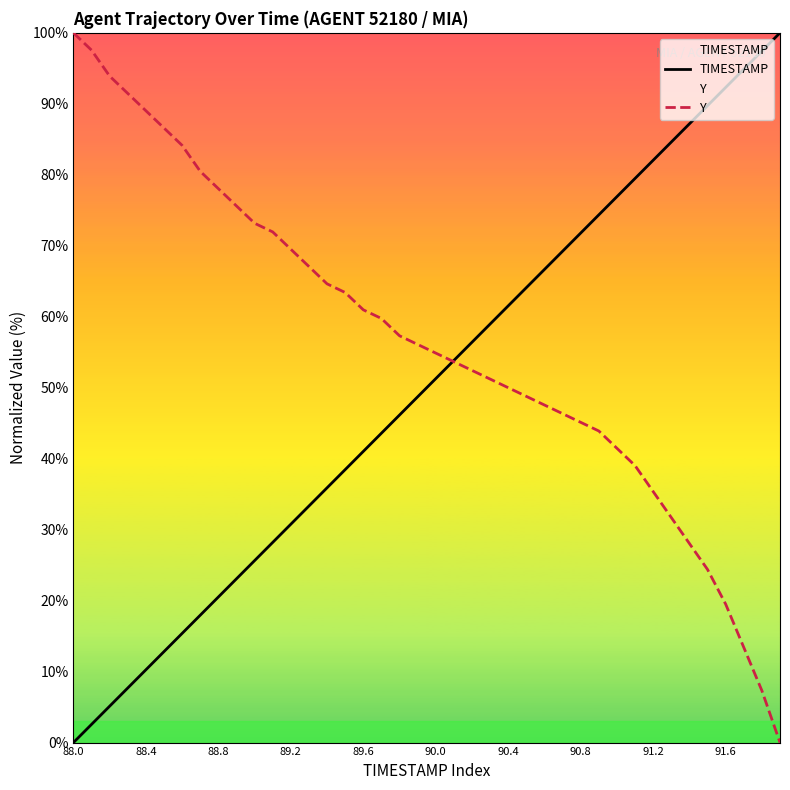

At which label does Y reach its peak?

88.0